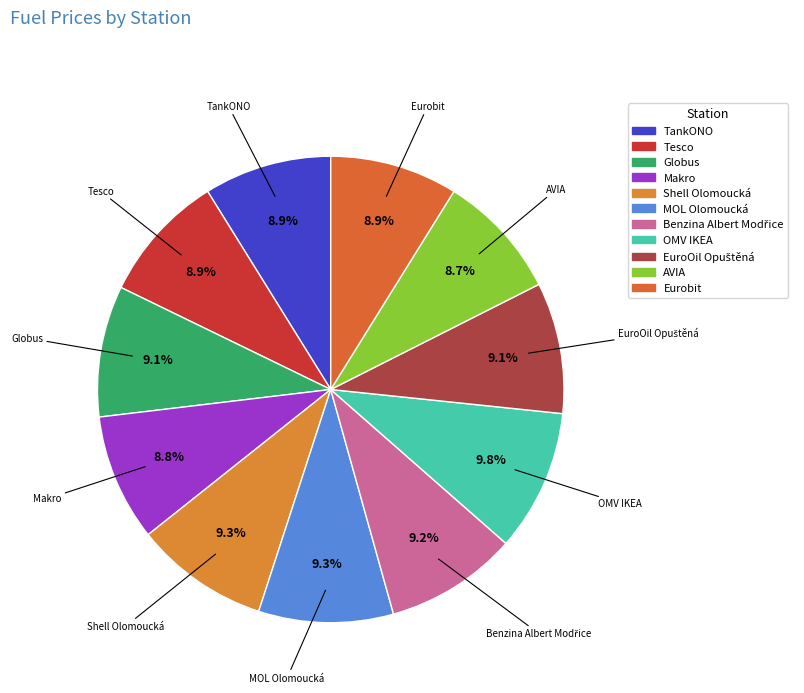

Which category has the smallest portion of the pie?

AVIA